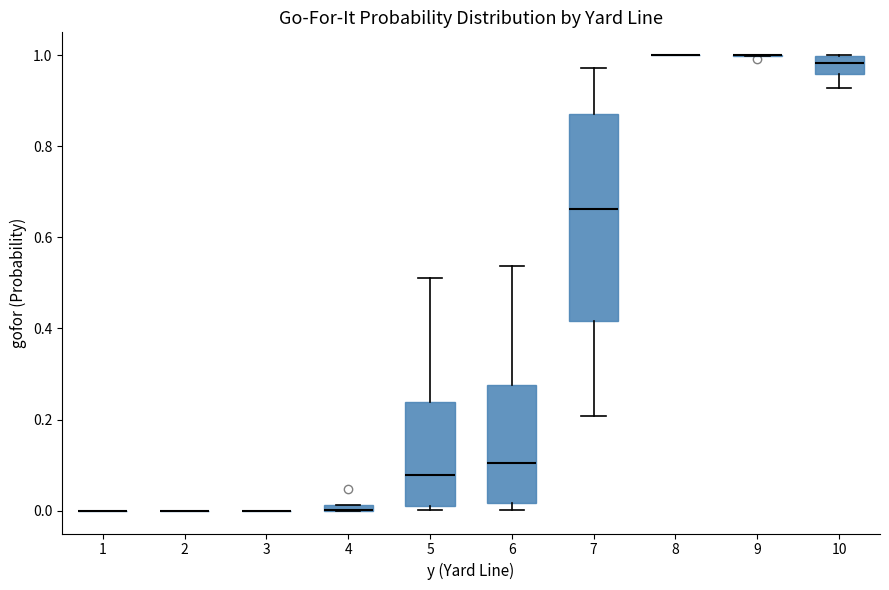

Where is the upper edge of the box at x = 7 on the y-axis? The values are not printed on the chart, so give them approximately, as read against the axis.

0.88